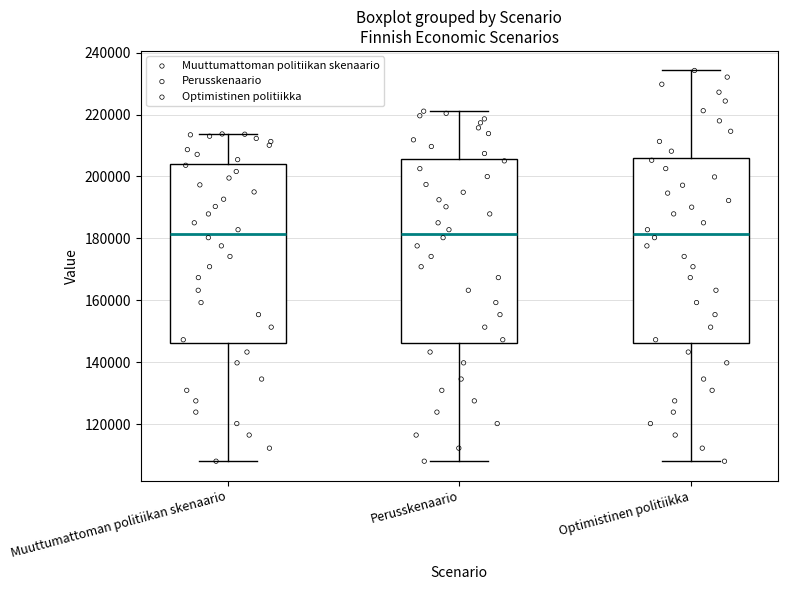

Reading left to right, transcribe this box plot: for each box, give where its median line is, the range the box spans, and where its two whiskers end, as read against the y-axis. The values are not printed on the chart, so give them approximately, as read against the axis.

Muuttumattoman politiikan skenaario: median 182000, box 146000 to 204000, whiskers 108000 to 214000
Perusskenaario: median 182000, box 146000 to 206000, whiskers 108000 to 222000
Optimistinen politiikka: median 182000, box 146000 to 206000, whiskers 108000 to 234000